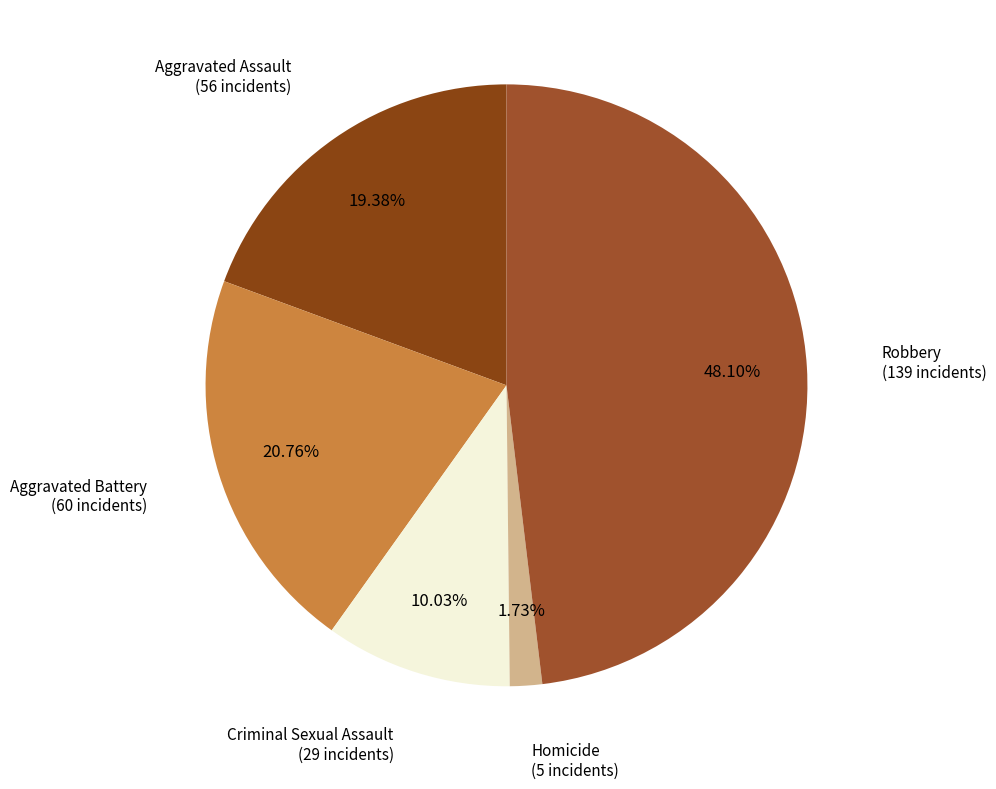

Is it true that Aggravated Assault is 19% of the pie?

True